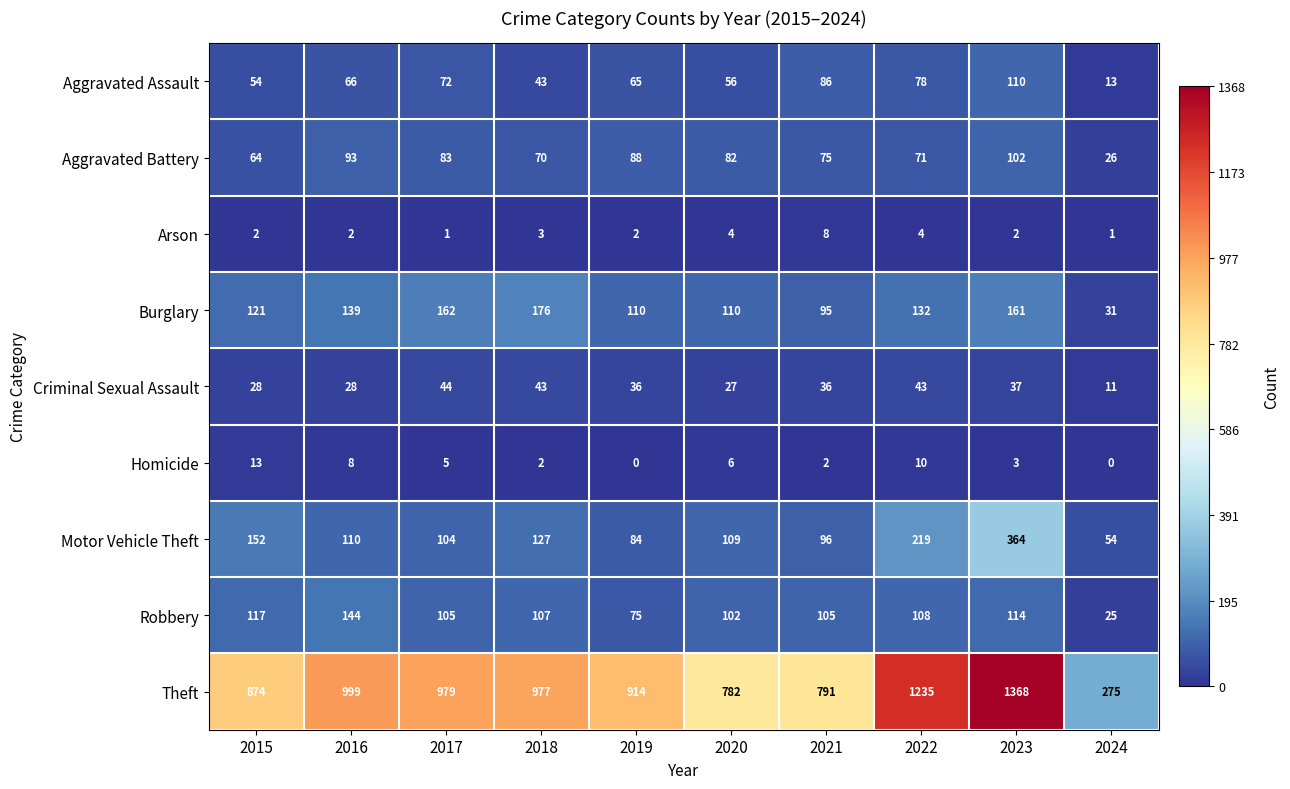

Is it true that Homicide equals 7 at 2017?

False